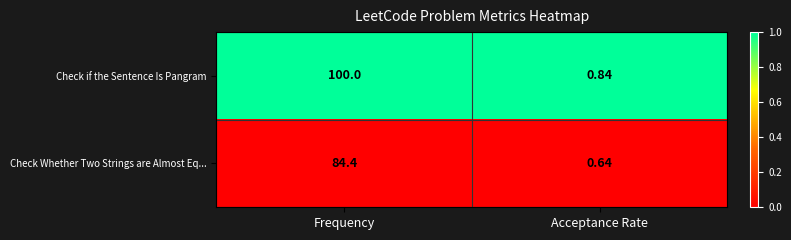

Between Frequency and Acceptance Rate, which series saw the biggest shift?

Check if the Sentence Is Pangram